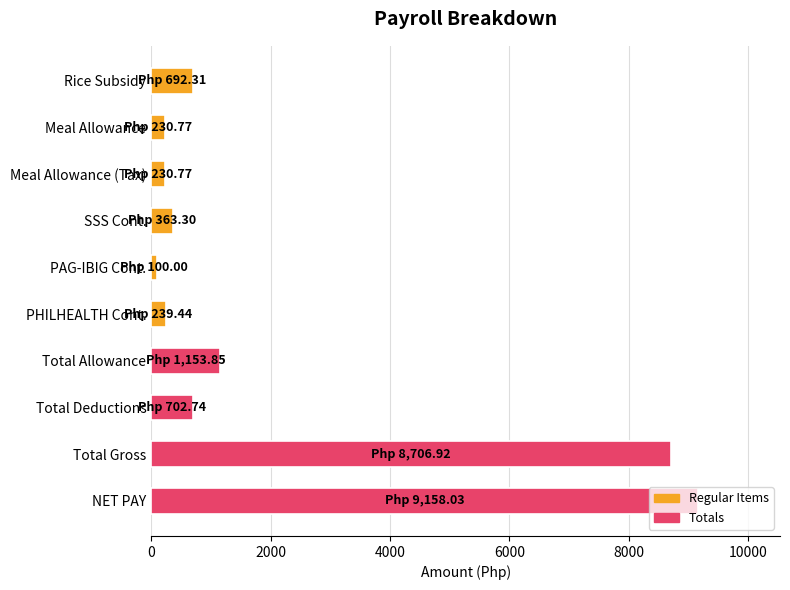

The chart shows a value of 692.3 at Rice Subsidy. True or false?

True